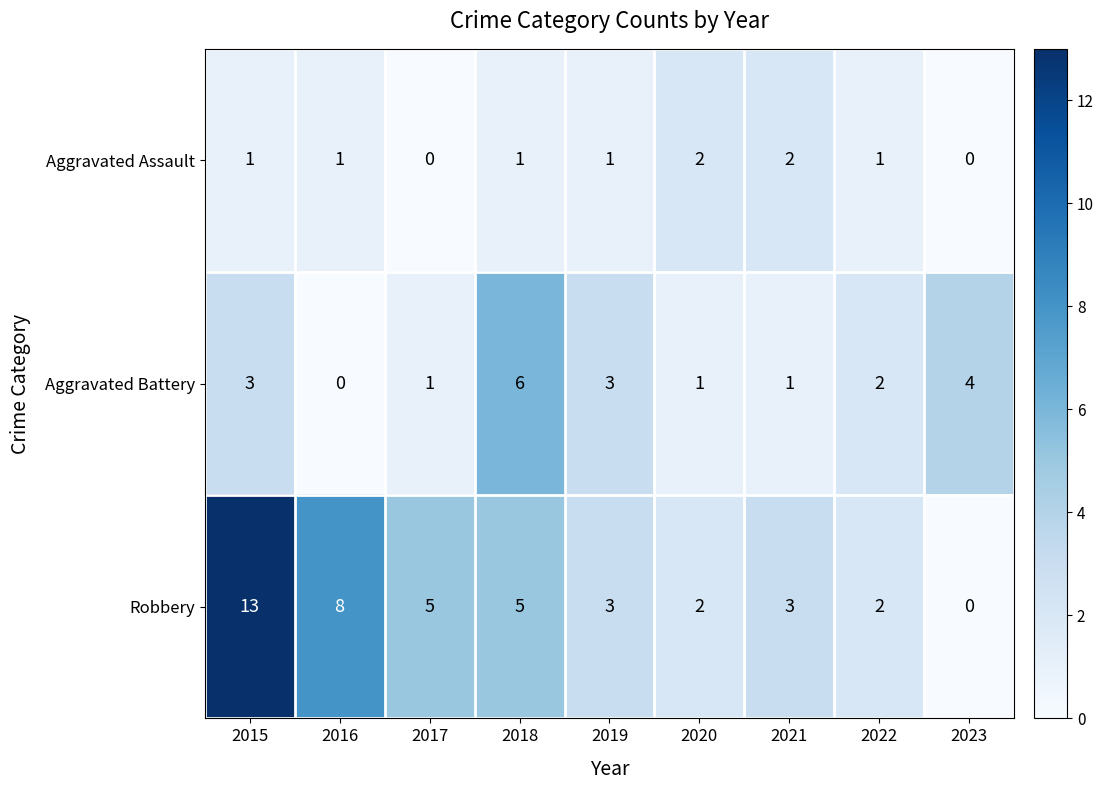

What is the total value across all series at 2023?

4